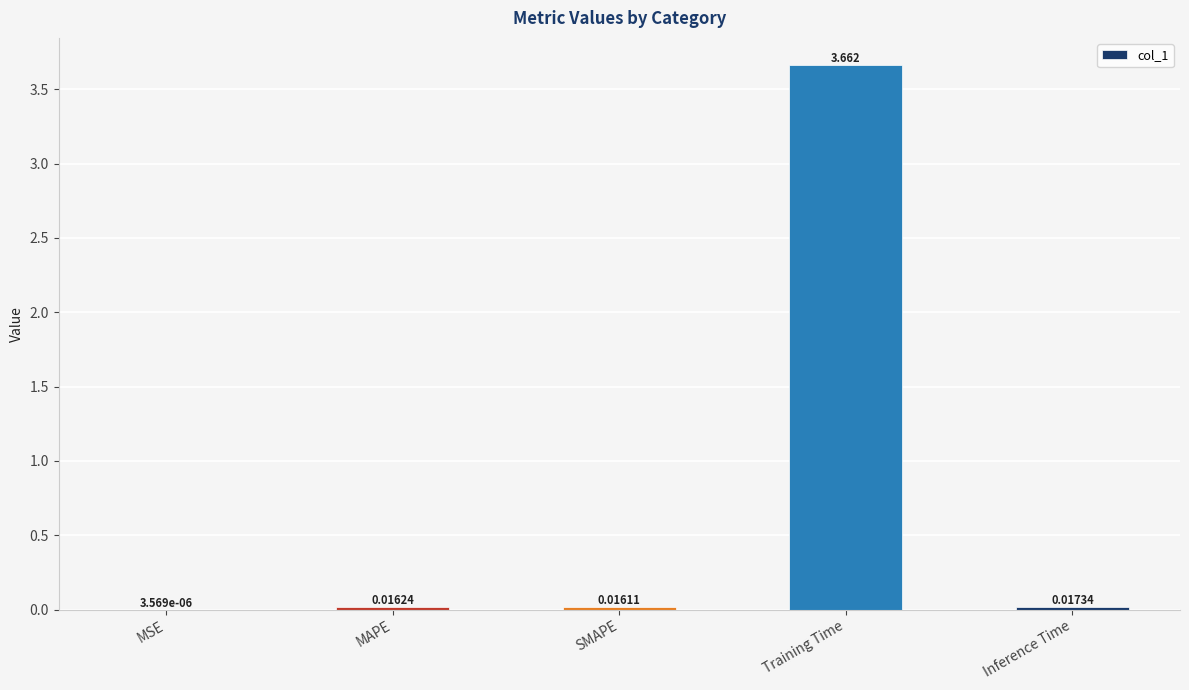

At which label is the value closest to 1?

Inference Time